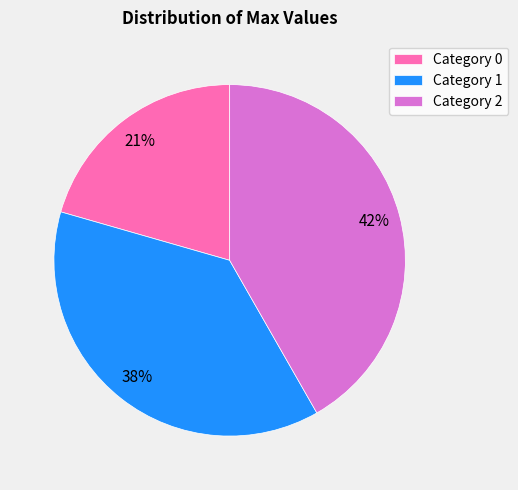

Do Category 0 and Category 2 together represent more than half of the pie?

Yes